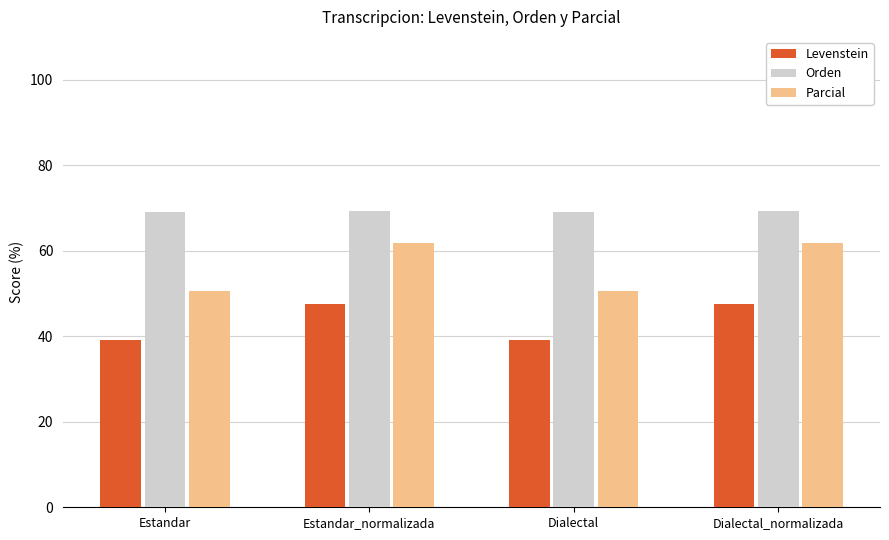

Are the bars grouped side by side (vs. stacked)?

Yes